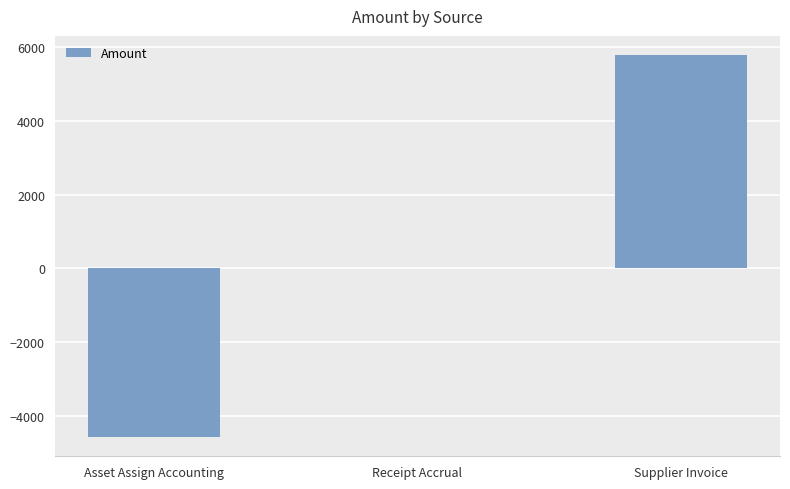

What is the greatest value displayed?

5782.1